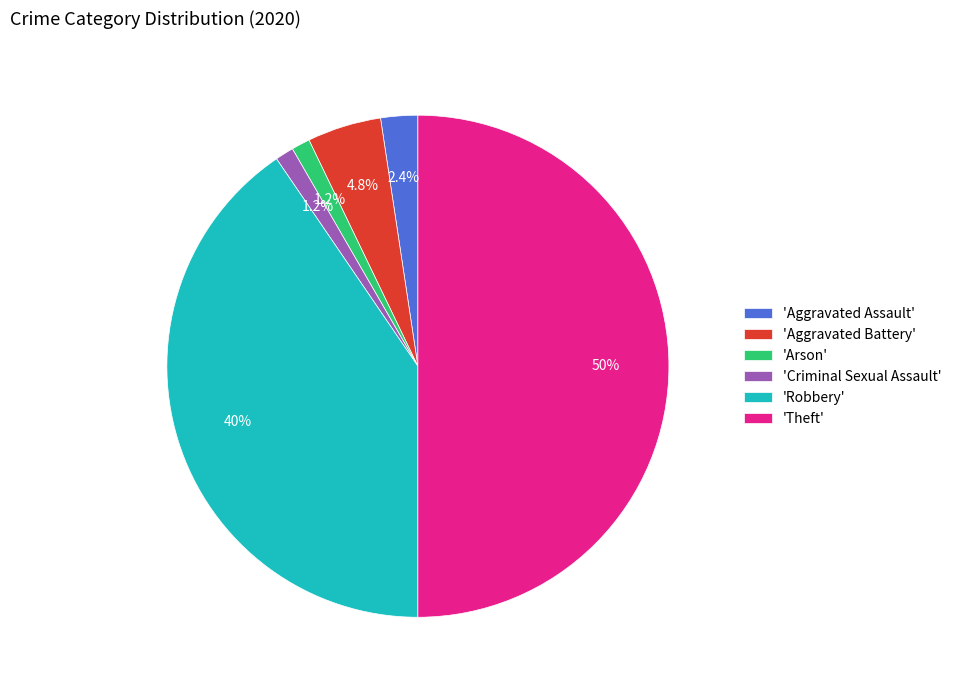

How many slices are in this pie chart?

6